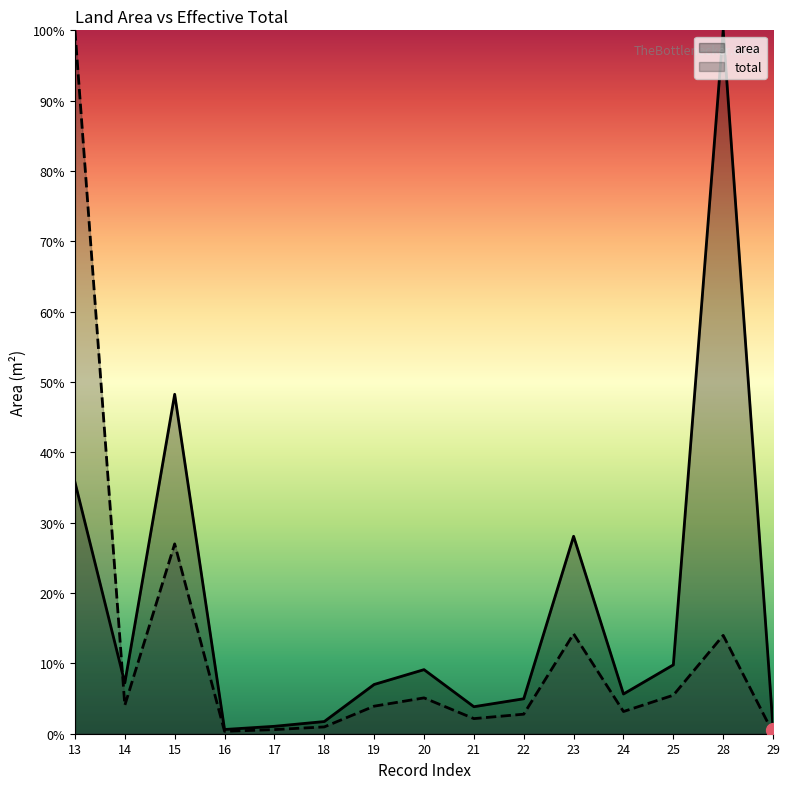

Is it true that area equals 0.5 at 29?

False